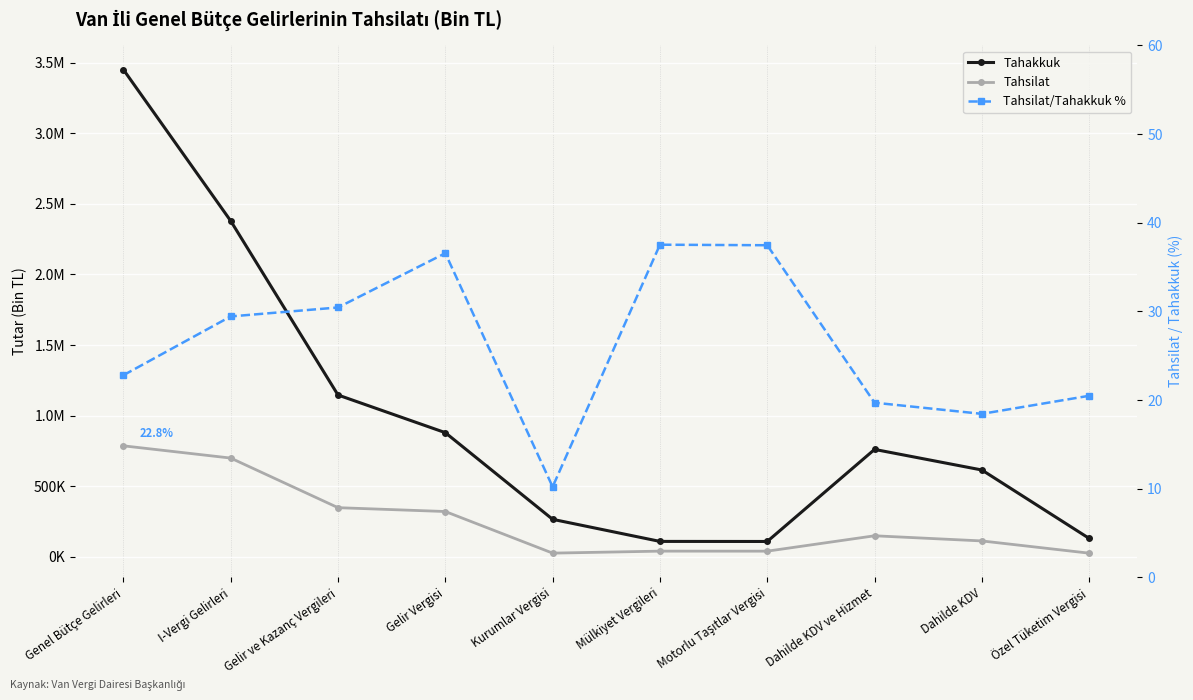

Reading left to right, extract all data points from this chart.

Tahakkuk: 3450551.0	2379351.0	1146656.0	880124.0	266532.0	110164.0	109736.0	761475.0	615755.0	131315.0
Tahsilat: 786897.0	700204.0	349007.0	321783.0	27224.0	41335.0	41106.0	150016.0	113563.0	26899.0
Tahsilat/Tahakkuk %: 22.8	29.4	30.4	36.6	10.2	37.5	37.5	19.7	18.4	20.5